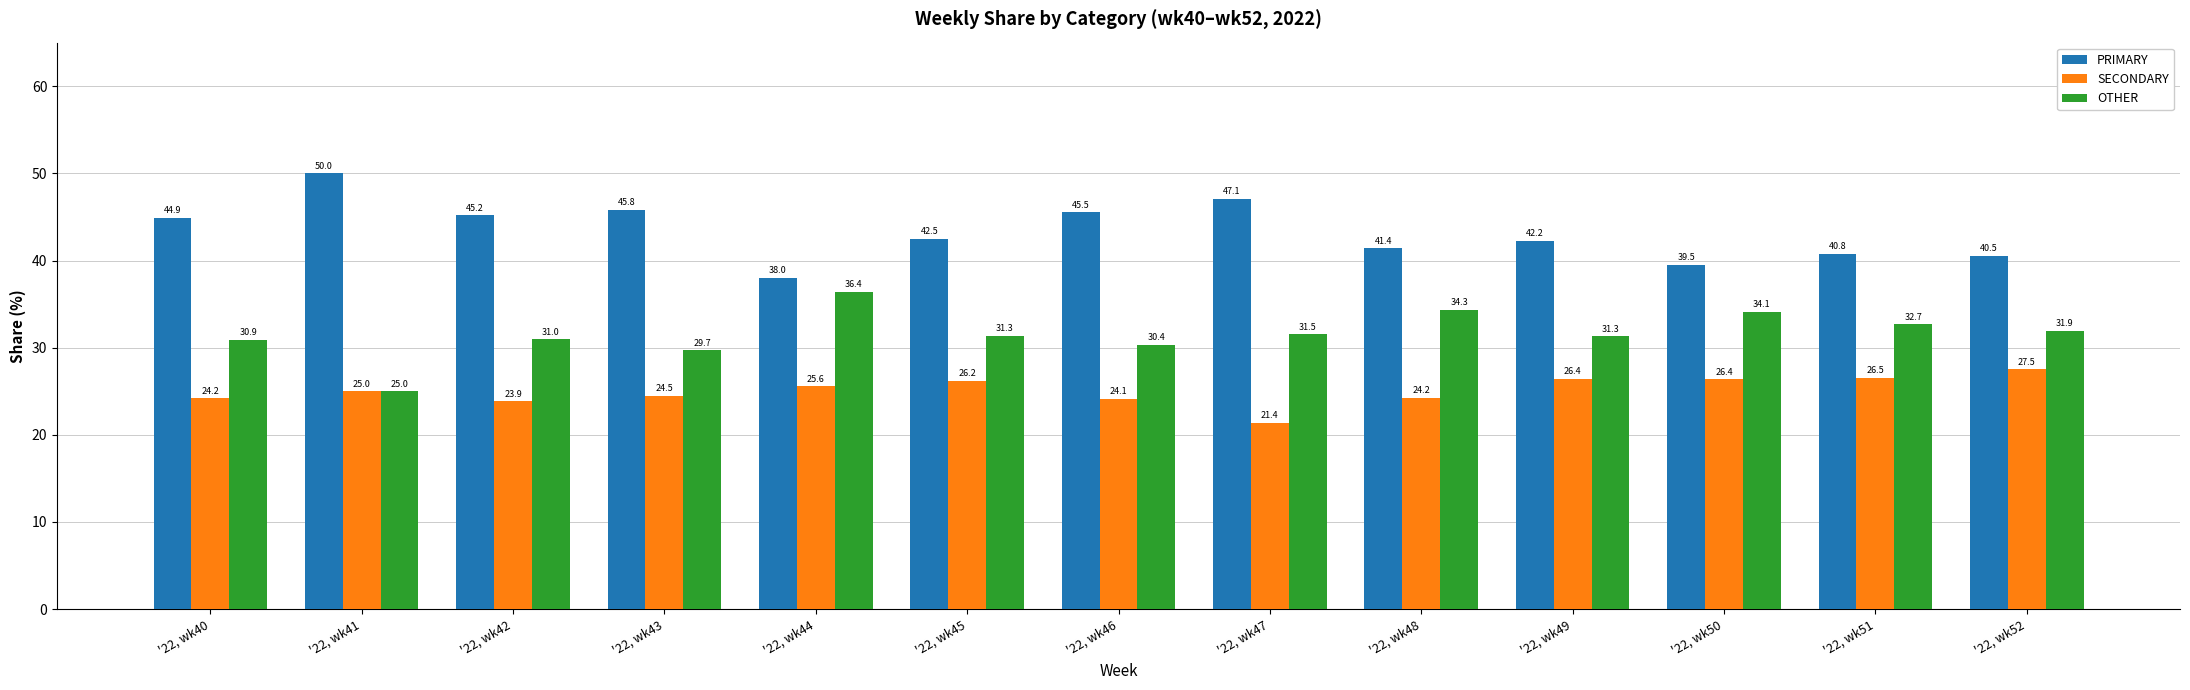

What is the spread (max minus min) of values at '22, wk51?

14.3